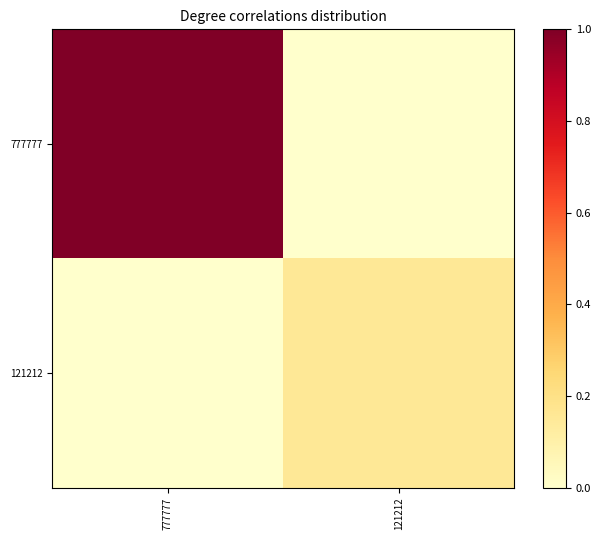

List the series in order of their peak value, lowest first.

121212, 777777